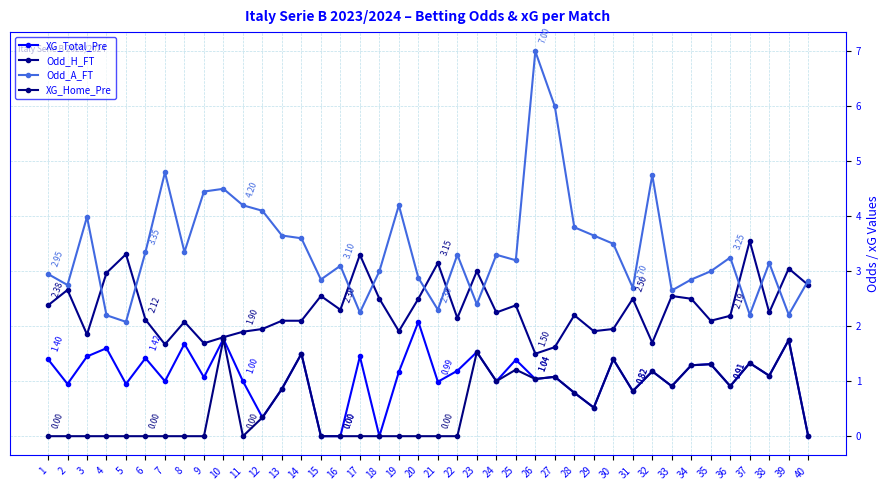

What is the average value of the Odd_A_FT series?

3.4